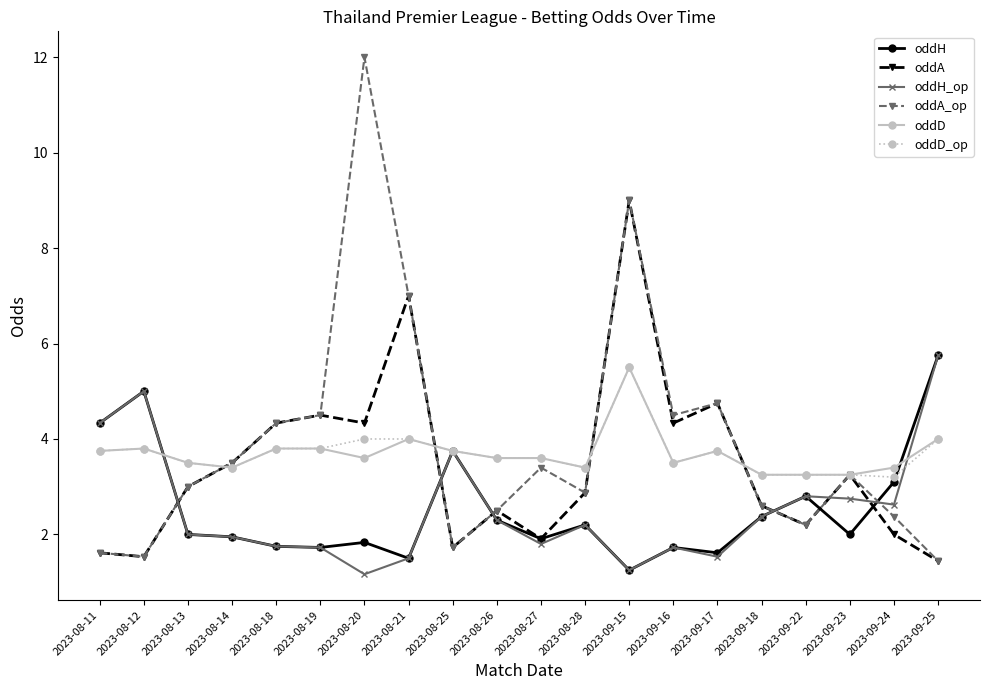

The value of oddD at 2023-08-27 is 4.8. True or false?

False